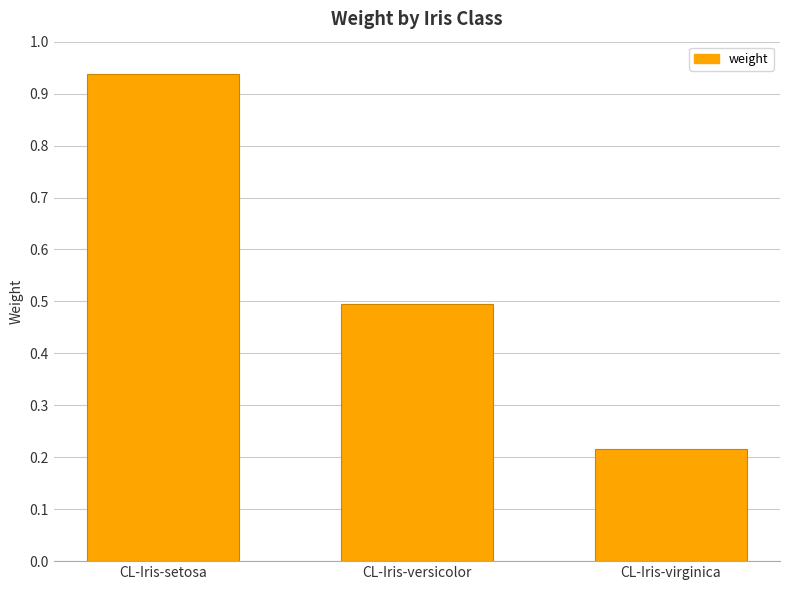

Are the bars grouped side by side (vs. stacked)?

No